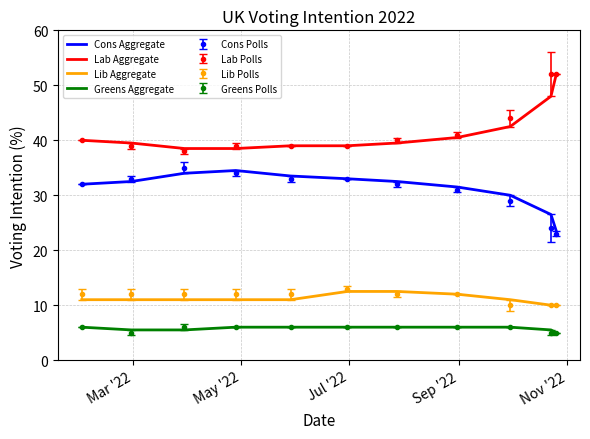

What is the smallest value displayed?

5.0